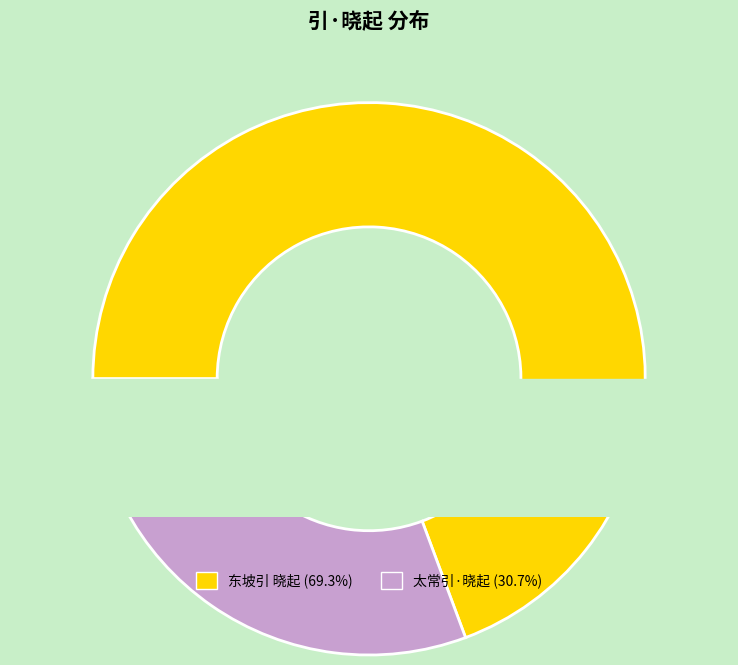

What is the change in value from 东坡引 晓起 to 太常引·晓起?

-393267